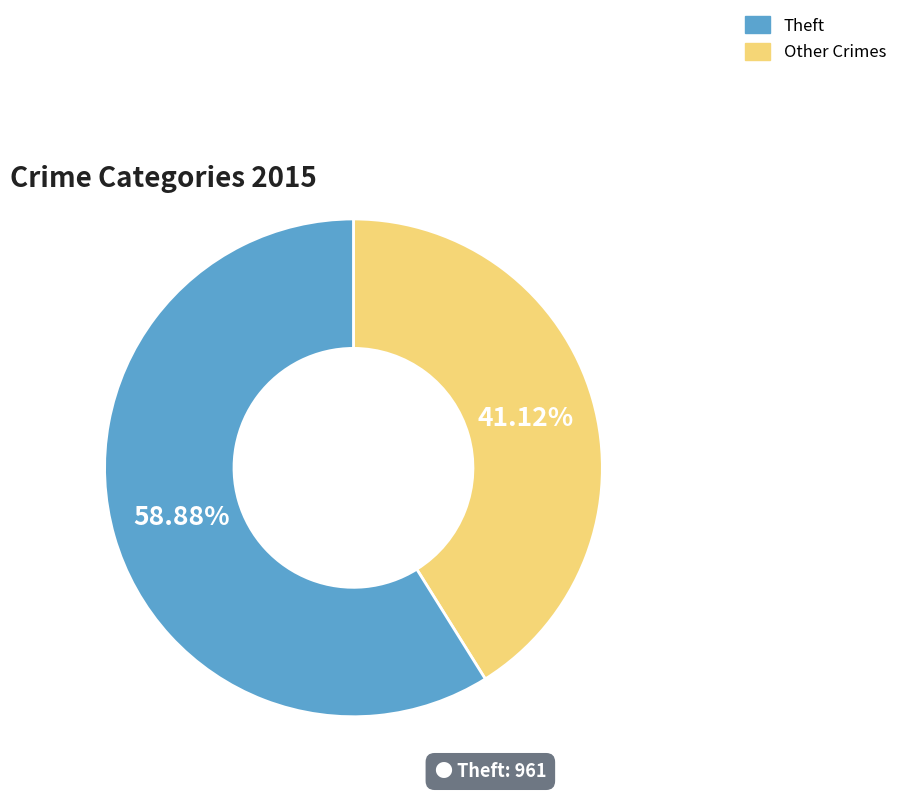

Is there any slice that represents more than half of the pie?

Yes